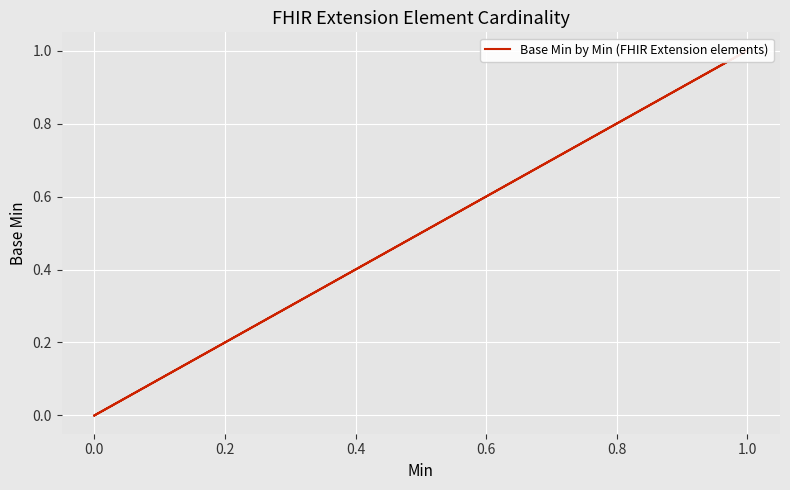

The chart shows a value of 0 at 0.0. True or false?

True